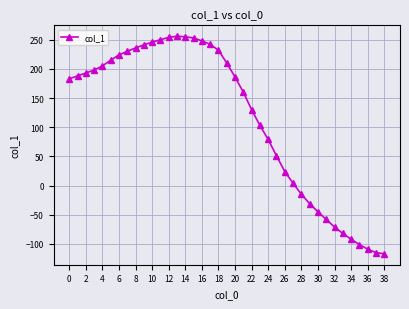

What is the difference between the second highest and minimum values?

372